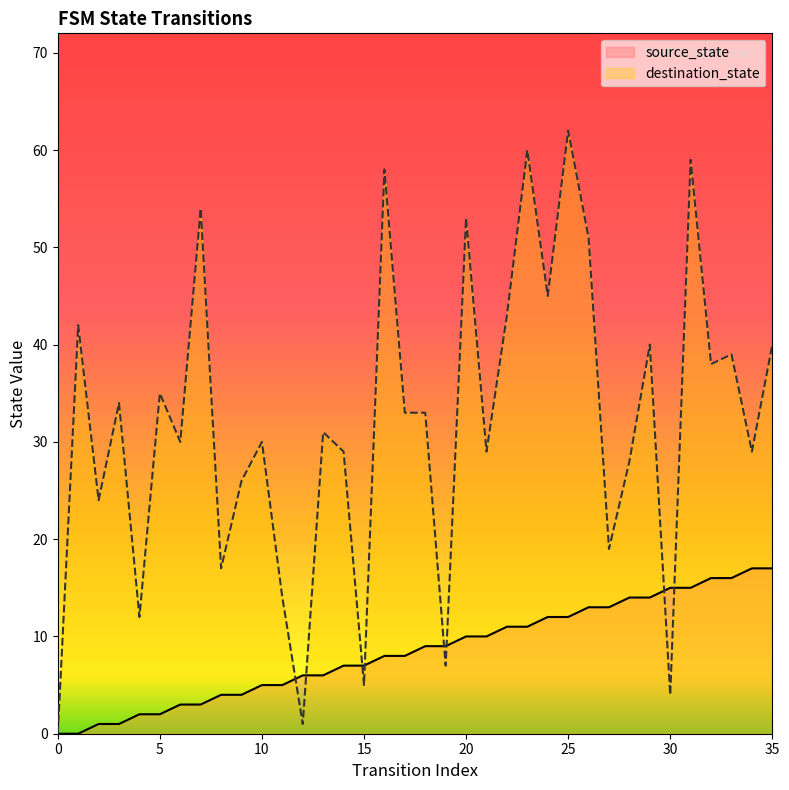

At how many categories does at least one series exceed 6?

34